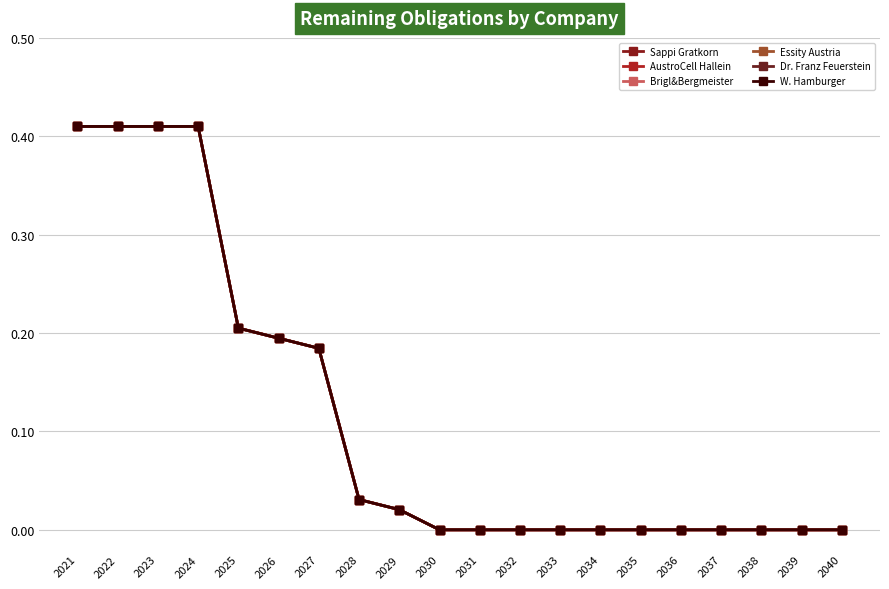

Is this an area chart (filled region under the line)?

No